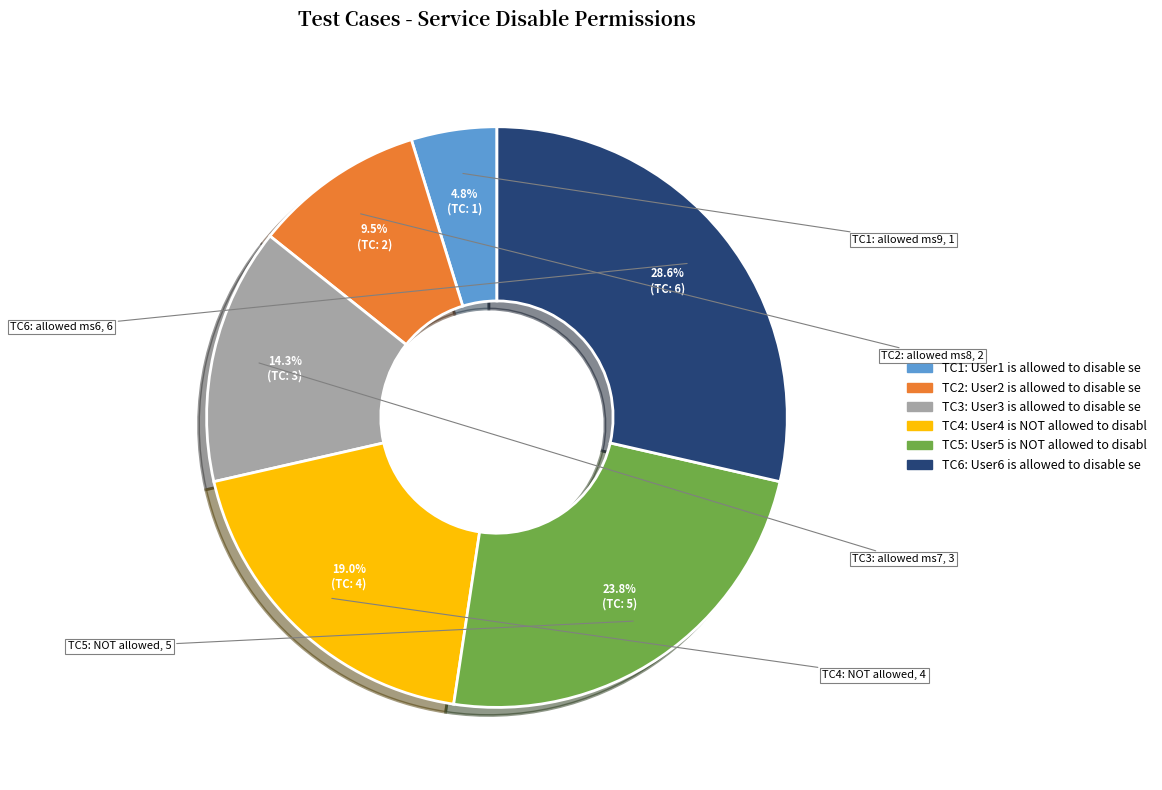

Is there a majority slice in this chart?

No